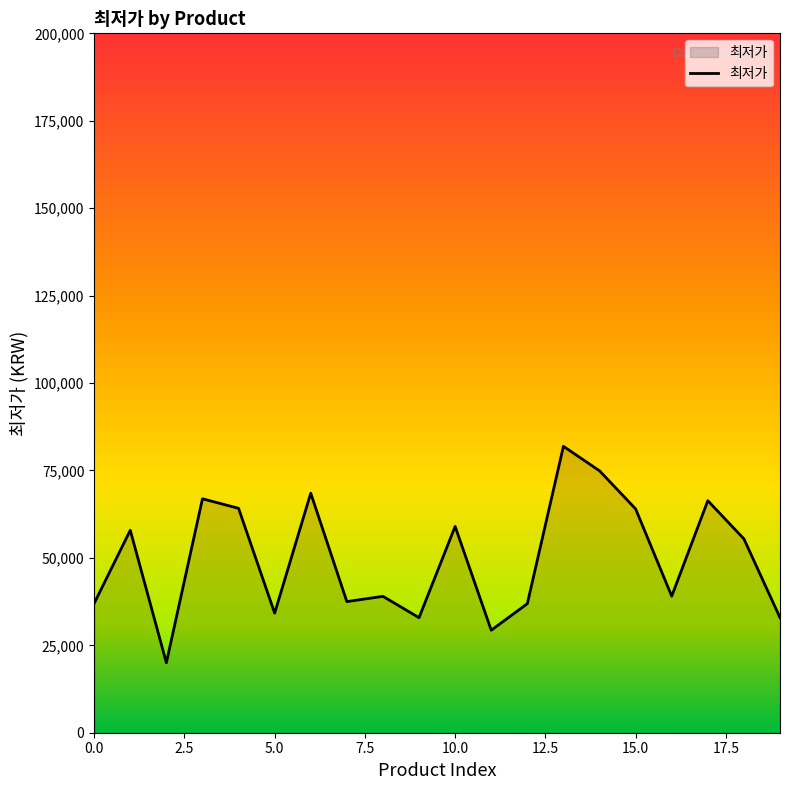

What is the maximum value shown in the chart?

81900